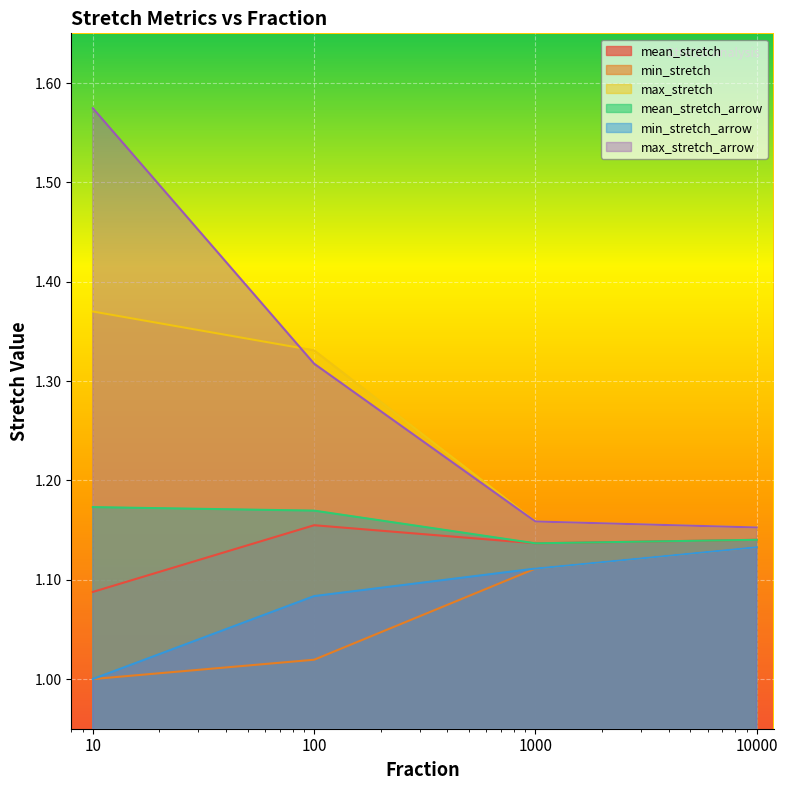

Is it true that max_stretch_arrow equals 1.8 at 10000?

False